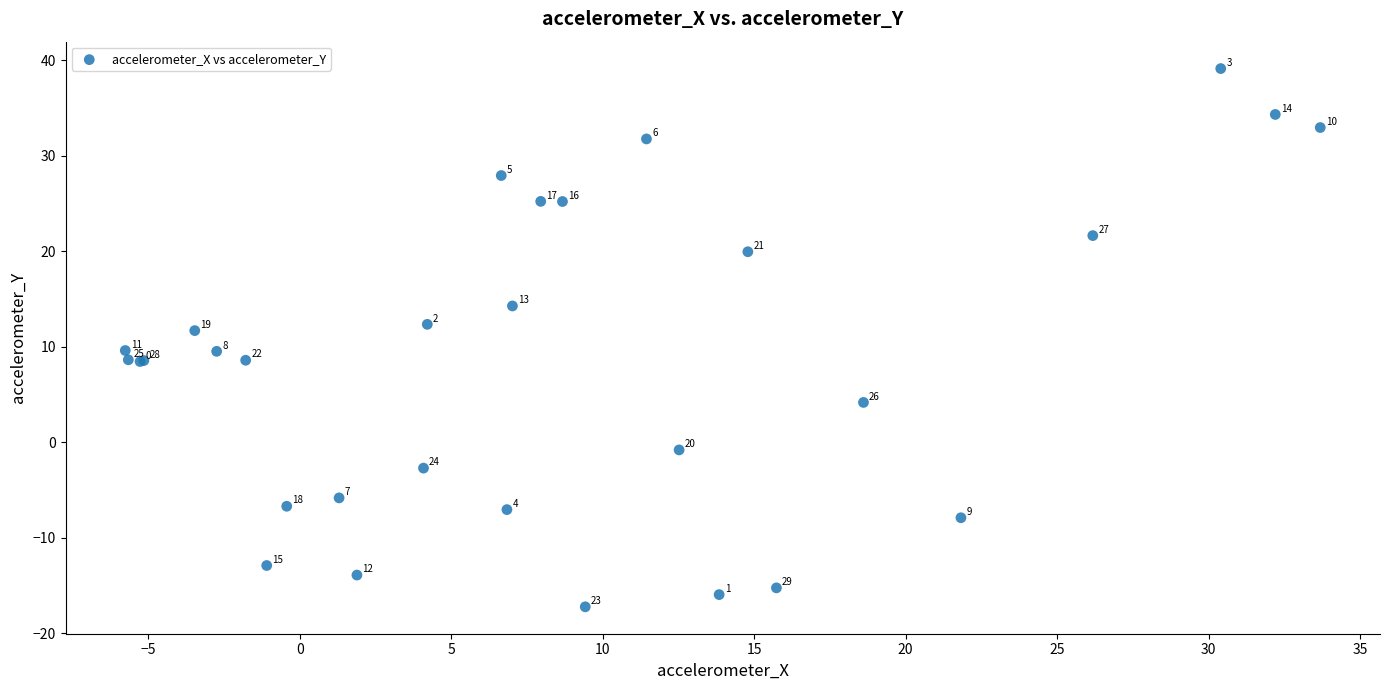

What Y value in the scatter plot is closest to 10?

9.6